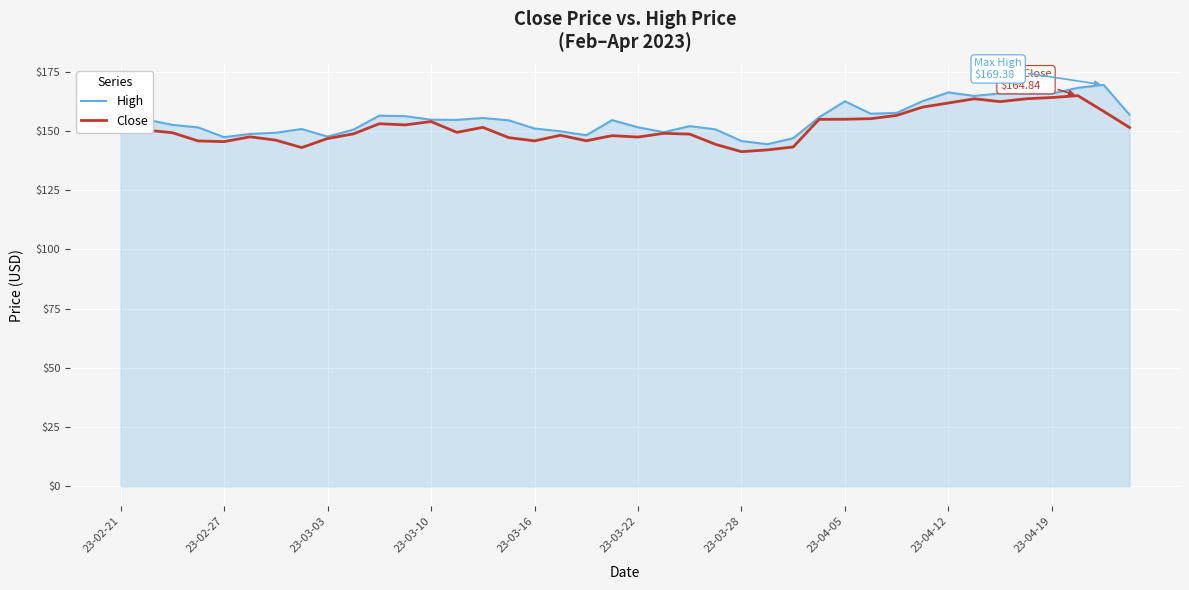

What is the smallest value displayed?

141.2